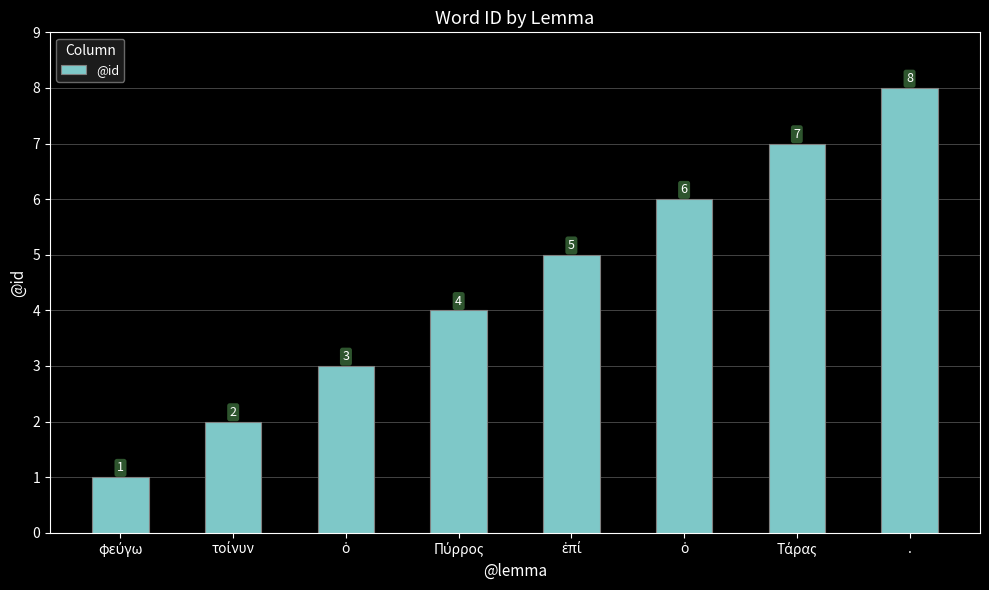

Are the bars horizontal?

No